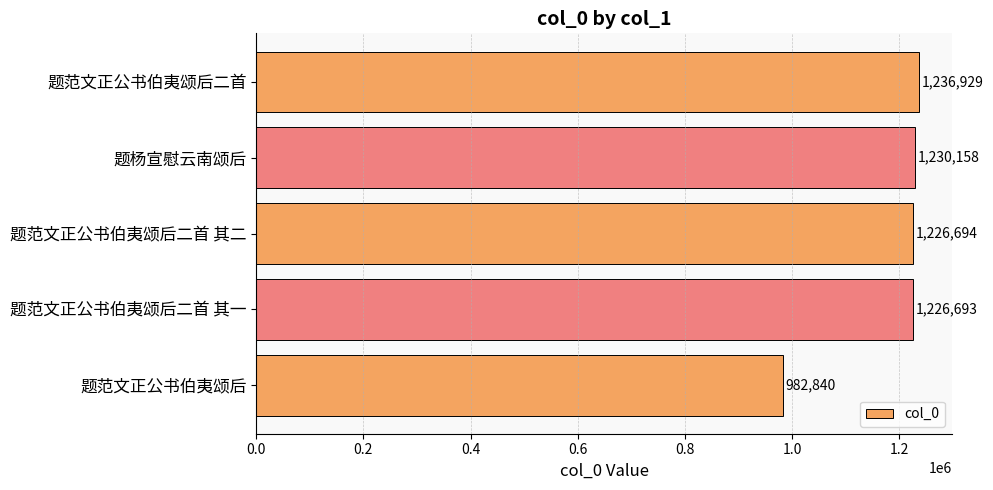

Rank the categories by value from highest to lowest.

题范文正公书伯夷颂后二首, 题杨宣慰云南颂后, 题范文正公书伯夷颂后二首 其二, 题范文正公书伯夷颂后二首 其一, 题范文正公书伯夷颂后